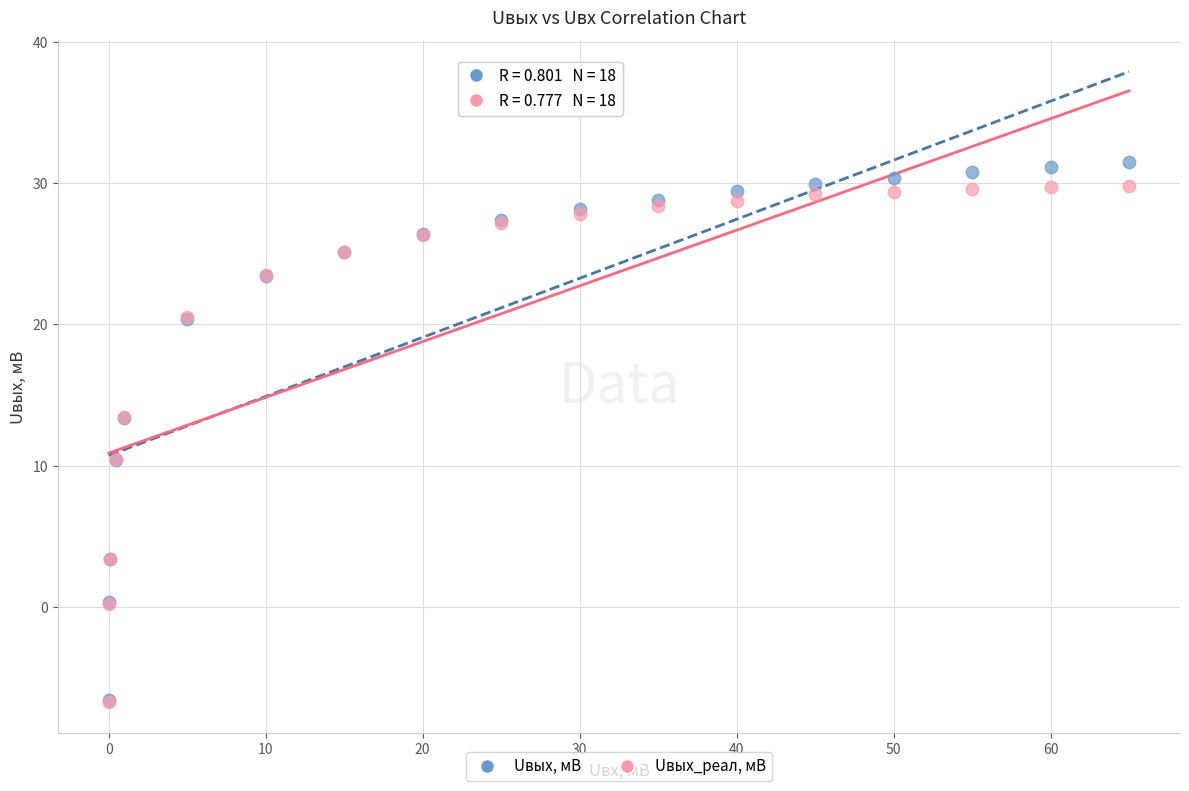

Which series has the widest spread of Y values?

Uвых, мВ